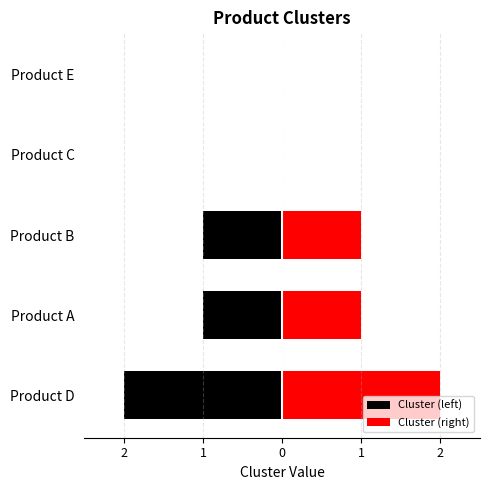

Is it true that the value at Product A is 1?

False